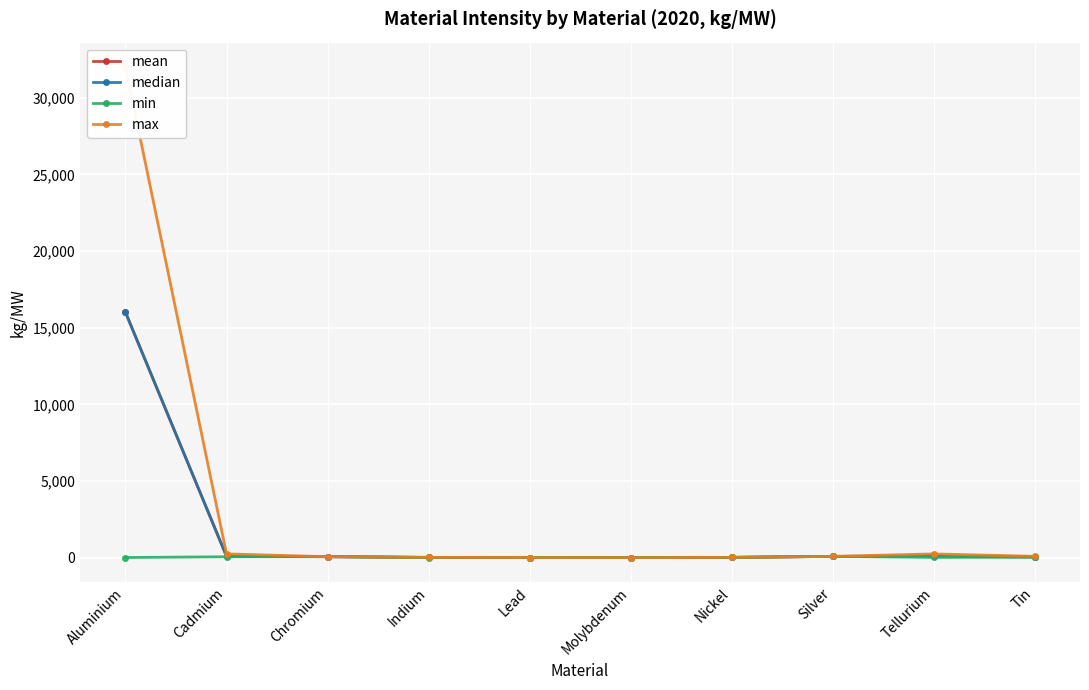

Reading left to right, extract all data points from this chart.

mean: Aluminium=16003.8	Cadmium=97.0	Chromium=61.0	Indium=13.1	Lead=7.8	Molybdenum=0.5	Nickel=15.6	Silver=80.0	Tellurium=94.6	Tin=52.6
median: Aluminium=16003.8	Cadmium=83.5	Chromium=61.0	Indium=15.5	Lead=7.8	Molybdenum=0.5	Nickel=15.6	Silver=80.0	Tellurium=91.8	Tin=52.6
min: Aluminium=7.5	Cadmium=56.7	Chromium=61.0	Indium=8.0	Lead=7.8	Molybdenum=0.5	Nickel=15.6	Silver=80.0	Tellurium=17.0	Tin=21.4
max: Aluminium=32000.0	Cadmium=244.3	Chromium=61.0	Indium=15.9	Lead=7.8	Molybdenum=0.5	Nickel=15.6	Silver=80.0	Tellurium=242.9	Tin=83.9